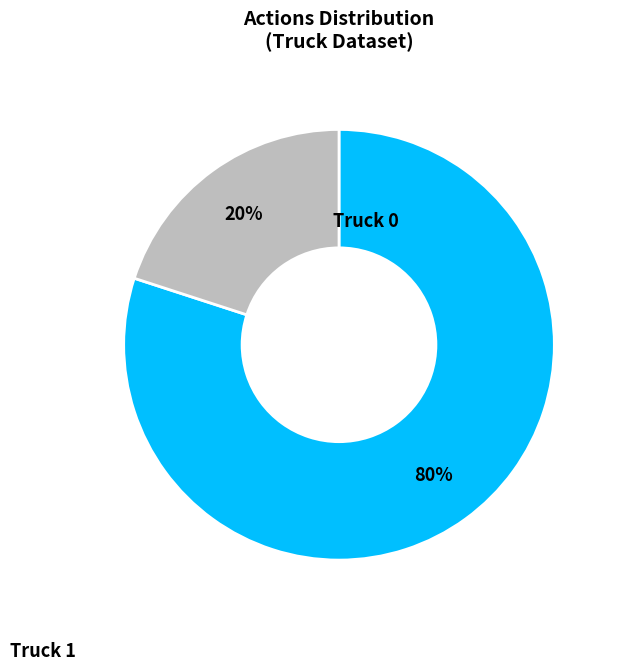

Is there any slice that represents more than half of the pie?

Yes